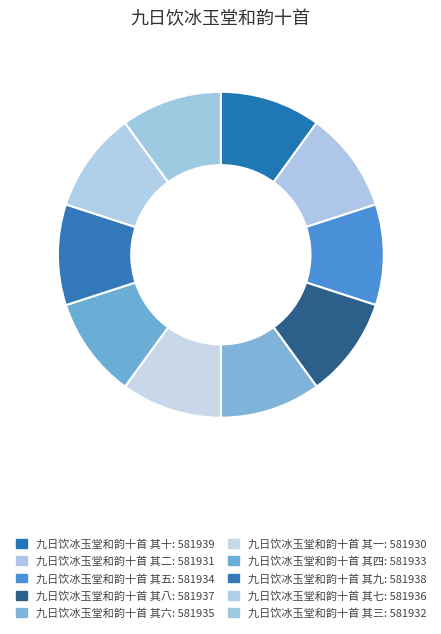

How many slices are in this pie chart?

10